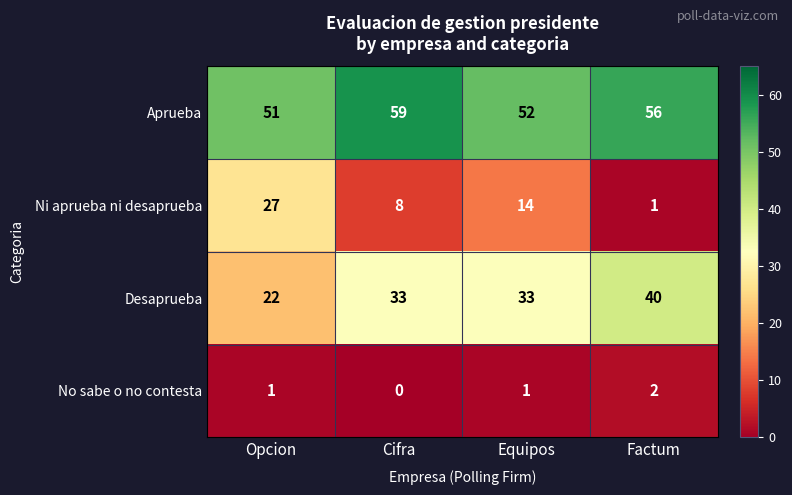

Is it true that Aprueba equals 102 at Cifra?

False